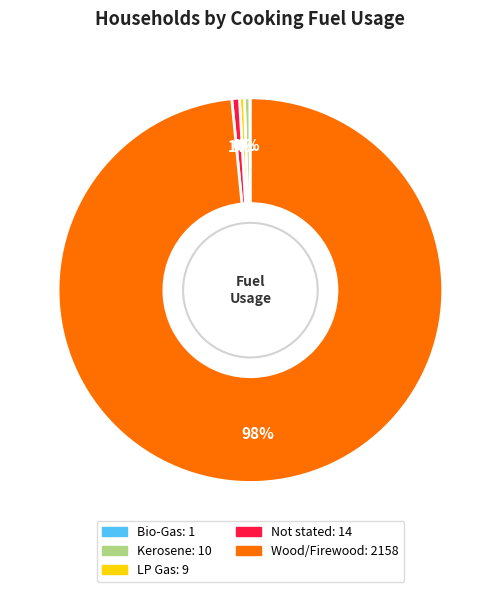

Which category has the biggest portion of the pie?

Wood/Firewood